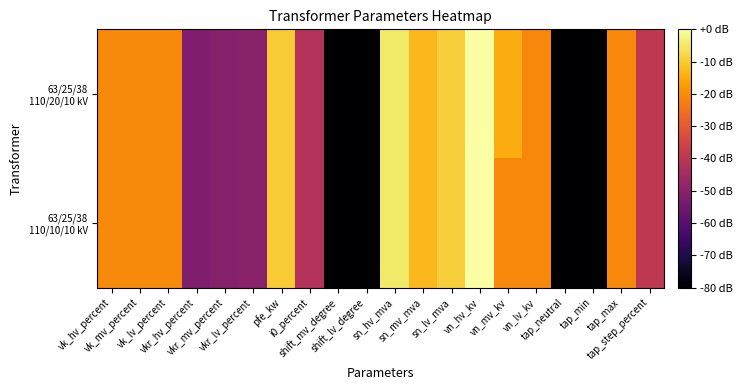

Between vkr_mv_percent and tap_step_percent, which series saw the biggest shift?

63/25/38 110/20/10 kV